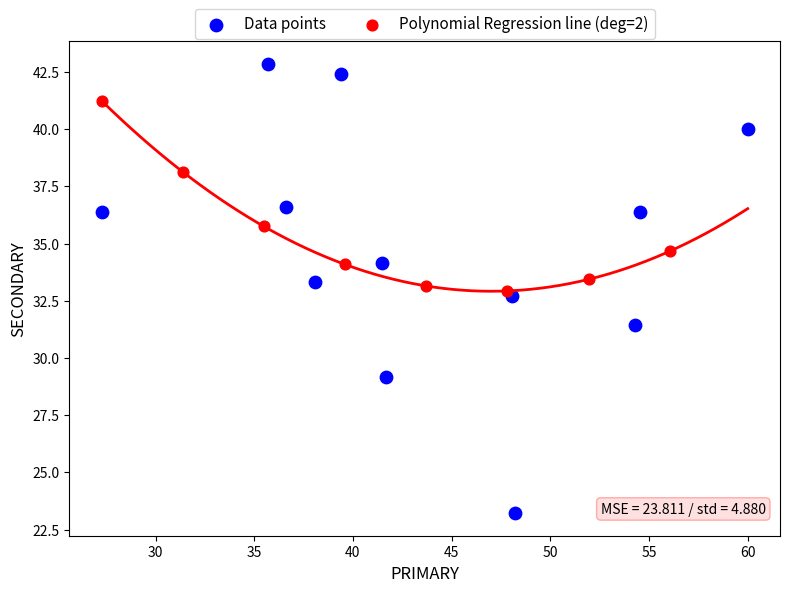

Which series has the widest spread of Y values?

Data points